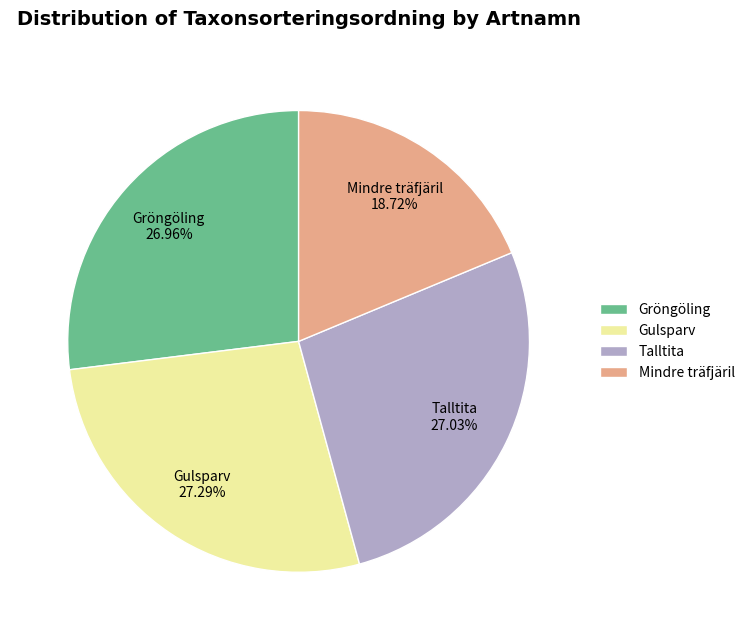

Count the number of slices in the pie.

4